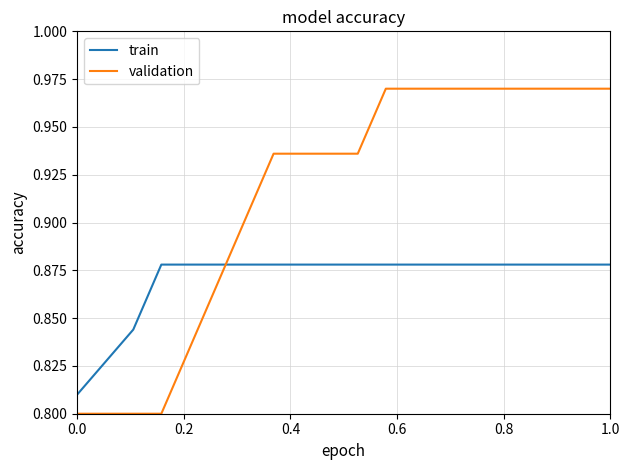

Which series ends up on top after the final intersection of validation and train?

validation